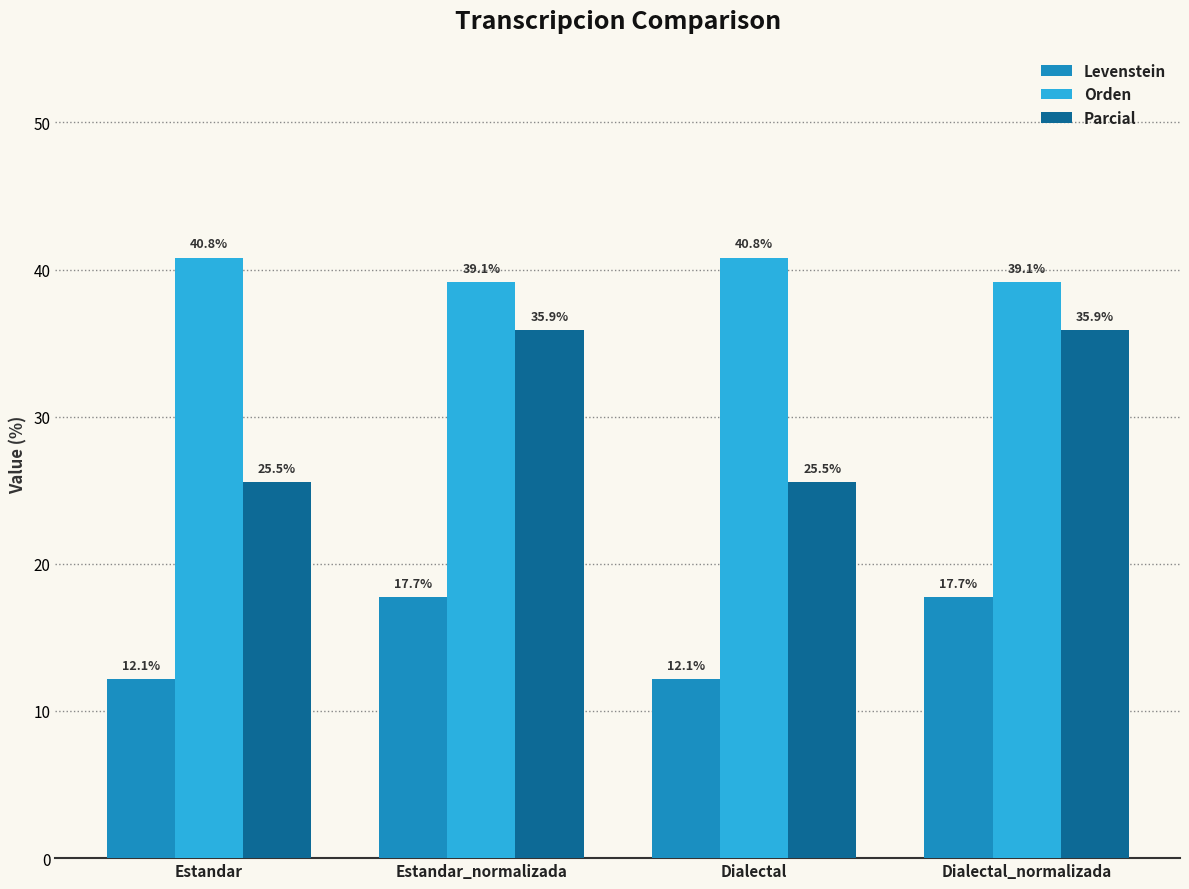

What is the total value across all series at Estandar_normalizada?

92.7